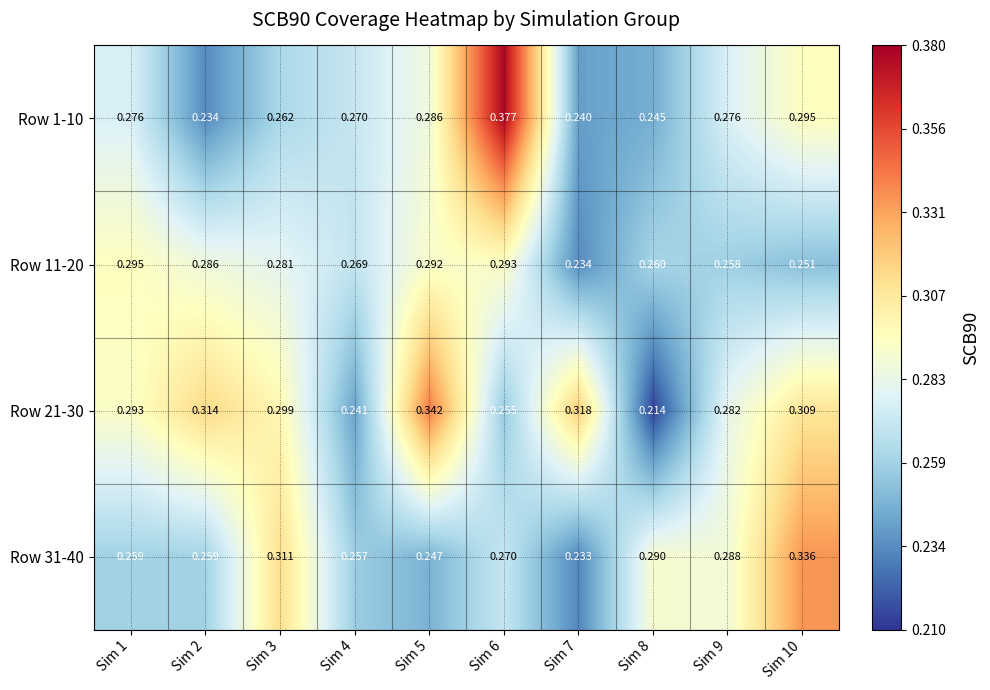

Is the value of Row 1-10 at Sim 5 greater than the value of Row 31-40 at Sim 5?

Yes